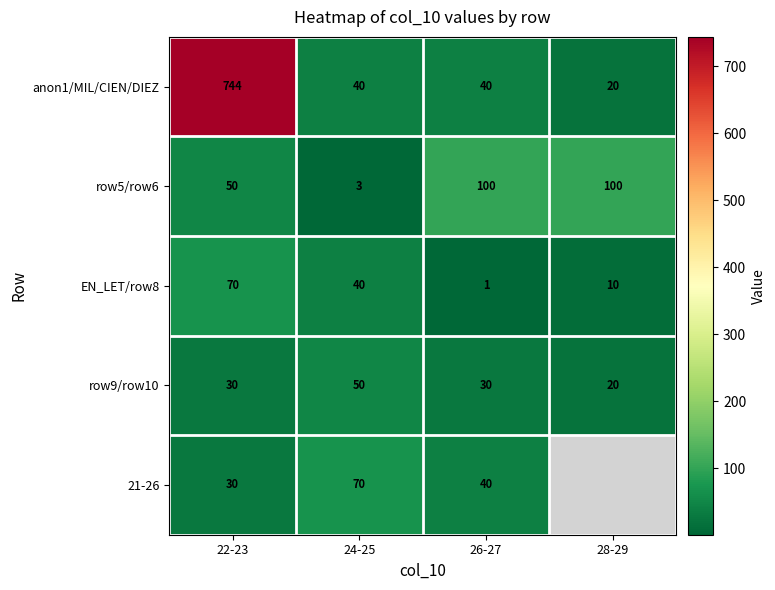

Read the row9/row10 value at 22-23.

30